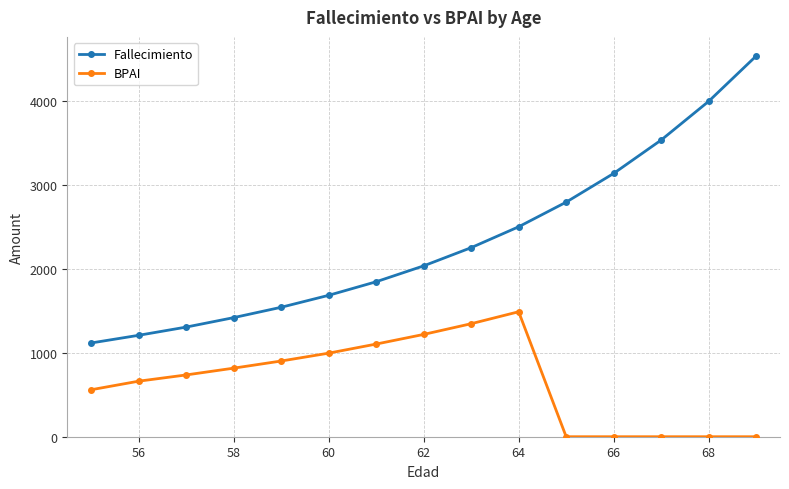

What is the difference between the second highest and minimum values in the Fallecimiento series?

2884.0